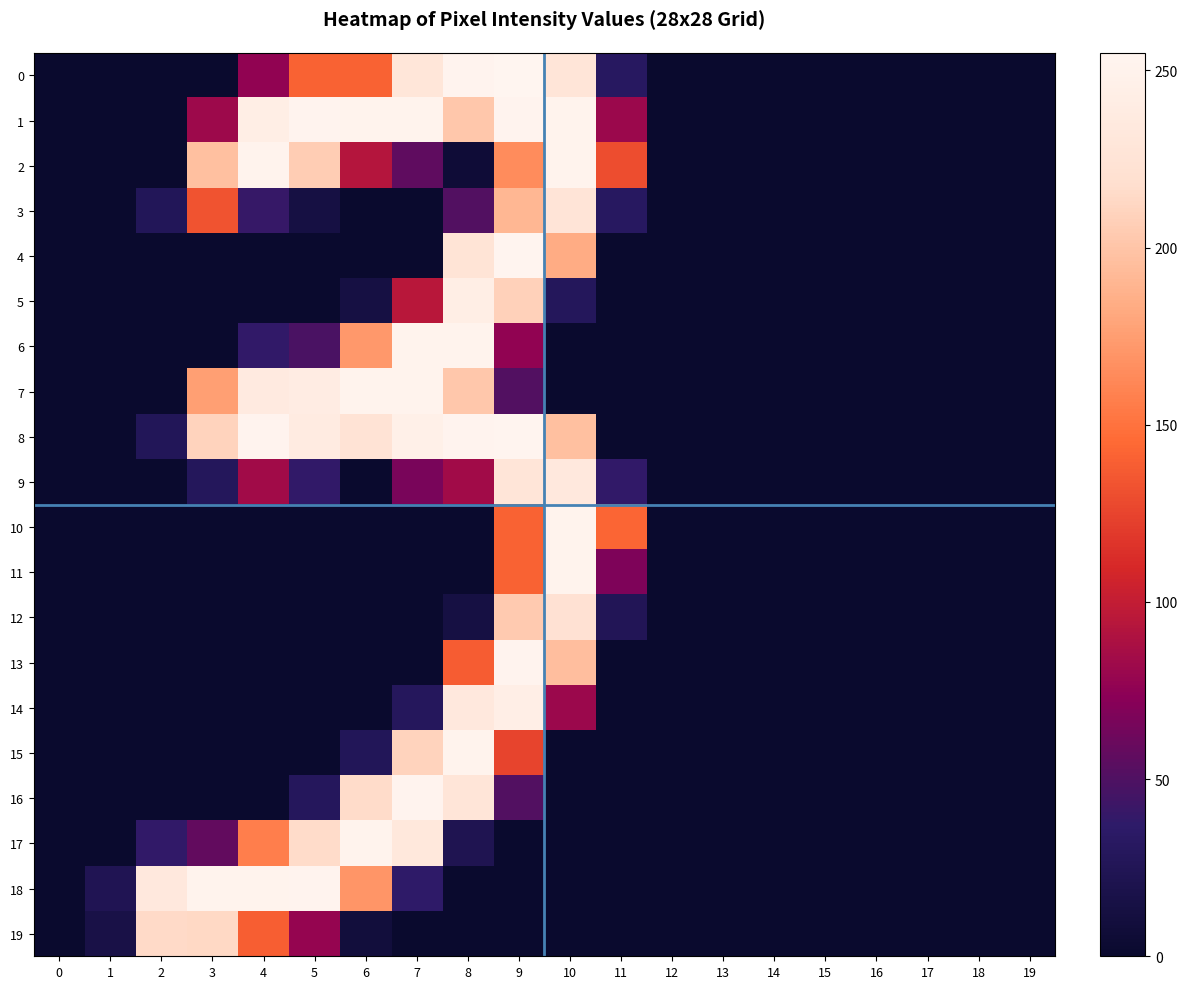

Reading right to left, transcribe all the data shown in this chart.

0: 19=0	18=0	17=0	16=0	15=0	14=0	13=0	12=0	11=31	10=228	9=255	8=253	7=229	6=141	5=141	4=76	3=0	2=0	1=0	0=0
1: 19=0	18=0	17=0	16=0	15=0	14=0	13=0	12=0	11=81	10=252	9=253	8=202	7=252	6=252	5=253	4=243	3=82	2=0	1=0	0=0
2: 19=0	18=0	17=0	16=0	15=0	14=0	13=0	12=0	11=130	10=252	9=165	8=6	7=56	6=93	5=206	4=252	3=197	2=0	1=0	0=0
3: 19=0	18=0	17=0	16=0	15=0	14=0	13=0	12=0	11=31	10=227	9=191	8=51	7=0	6=0	5=13	4=40	3=133	2=26	1=0	0=0
4: 19=0	18=0	17=0	16=0	15=0	14=0	13=0	12=0	11=0	10=184	9=254	8=226	7=0	6=0	5=0	4=0	3=0	2=0	1=0	0=0
5: 19=0	18=0	17=0	16=0	15=0	14=0	13=0	12=0	11=0	10=28	9=209	8=243	7=95	6=13	5=0	4=0	3=0	2=0	1=0	0=0
6: 19=0	18=0	17=0	16=0	15=0	14=0	13=0	12=0	11=0	10=0	9=76	8=252	7=252	6=172	5=48	4=38	3=0	2=0	1=0	0=0
7: 19=0	18=0	17=0	16=0	15=0	14=0	13=0	12=0	11=0	10=0	9=51	8=202	7=252	6=252	5=241	4=237	3=176	2=0	1=0	0=0
8: 19=0	18=0	17=0	16=0	15=0	14=0	13=0	12=0	11=0	10=197	9=254	8=253	7=247	6=225	5=239	4=253	3=210	2=26	1=0	0=0
9: 19=0	18=0	17=0	16=0	15=0	14=0	13=0	12=0	11=38	10=234	9=228	8=84	7=66	6=0	5=38	4=84	3=28	2=0	1=0	0=0
10: 19=0	18=0	17=0	16=0	15=0	14=0	13=0	12=0	11=143	10=252	9=141	8=0	7=0	6=0	5=0	4=0	3=0	2=0	1=0	0=0
11: 19=0	18=0	17=0	16=0	15=0	14=0	13=0	12=0	11=68	10=252	9=141	8=0	7=0	6=0	5=0	4=0	3=0	2=0	1=0	0=0
12: 19=0	18=0	17=0	16=0	15=0	14=0	13=0	12=0	11=25	10=222	9=204	8=13	7=0	6=0	5=0	4=0	3=0	2=0	1=0	0=0
13: 19=0	18=0	17=0	16=0	15=0	14=0	13=0	12=0	11=0	10=196	9=253	8=138	7=0	6=0	5=0	4=0	3=0	2=0	1=0	0=0
14: 19=0	18=0	17=0	16=0	15=0	14=0	13=0	12=0	11=0	10=81	9=244	8=234	7=29	6=0	5=0	4=0	3=0	2=0	1=0	0=0
15: 19=0	18=0	17=0	16=0	15=0	14=0	13=0	12=0	11=0	10=0	9=125	8=252	7=210	6=26	5=0	4=0	3=0	2=0	1=0	0=0
16: 19=0	18=0	17=0	16=0	15=0	14=0	13=0	12=0	11=0	10=0	9=51	8=228	7=253	6=216	5=29	4=0	3=0	2=0	1=0	0=0
17: 19=0	18=0	17=0	16=0	15=0	14=0	13=0	12=0	11=0	10=0	9=0	8=22	7=233	6=252	5=216	4=157	3=57	2=38	1=0	0=0
18: 19=0	18=0	17=0	16=0	15=0	14=0	13=0	12=0	11=0	10=0	9=0	8=0	7=37	6=170	5=253	4=252	3=252	2=234	1=23	0=0
19: 19=0	18=0	17=0	16=0	15=0	14=0	13=0	12=0	11=0	10=0	9=0	8=0	7=0	6=9	5=78	4=139	3=214	2=215	1=16	0=0